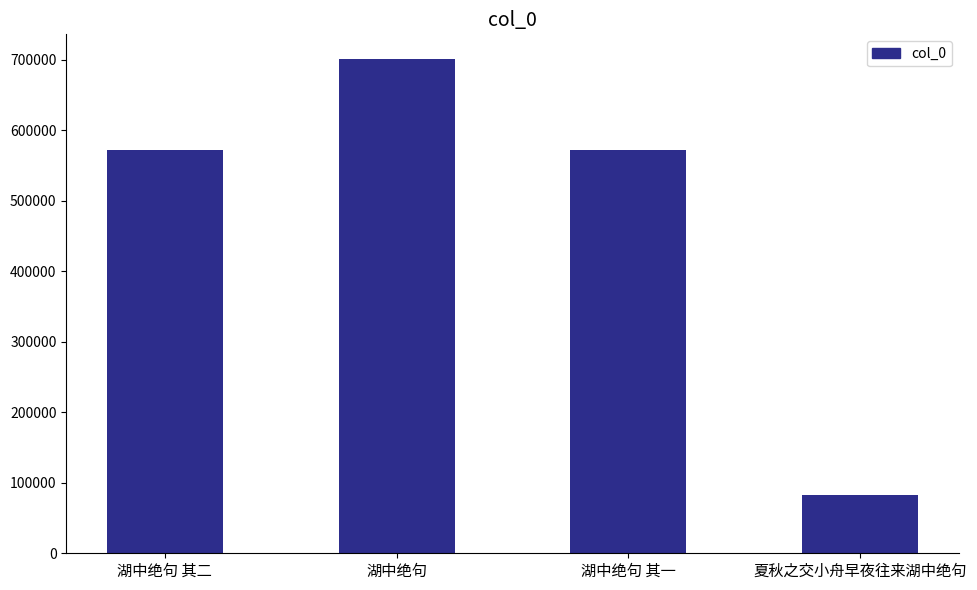

Which has a higher value, 湖中绝句 其一 or 湖中绝句?

湖中绝句